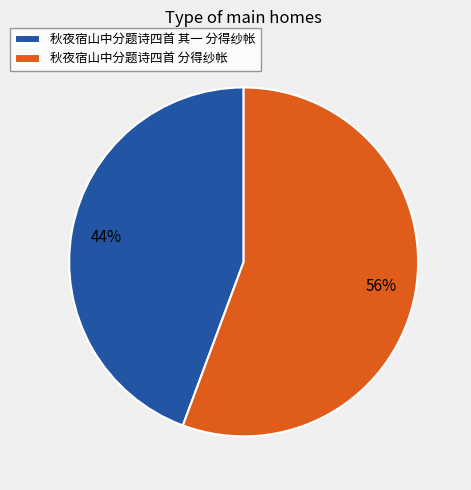

Which slice is the largest?

秋夜宿山中分题诗四首 分得纱帐